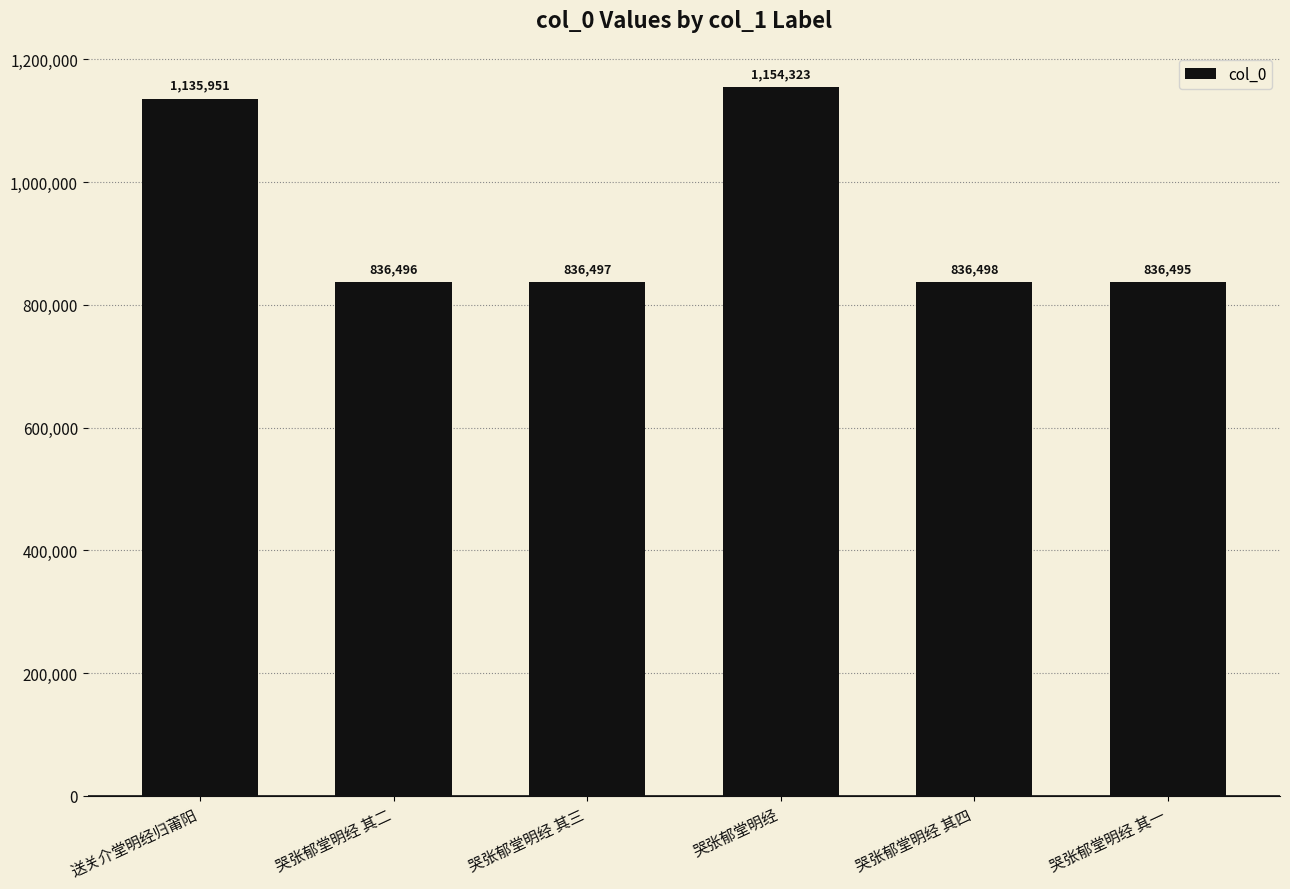

At which label is the value closest to 995409?

送关介堂明经归莆阳